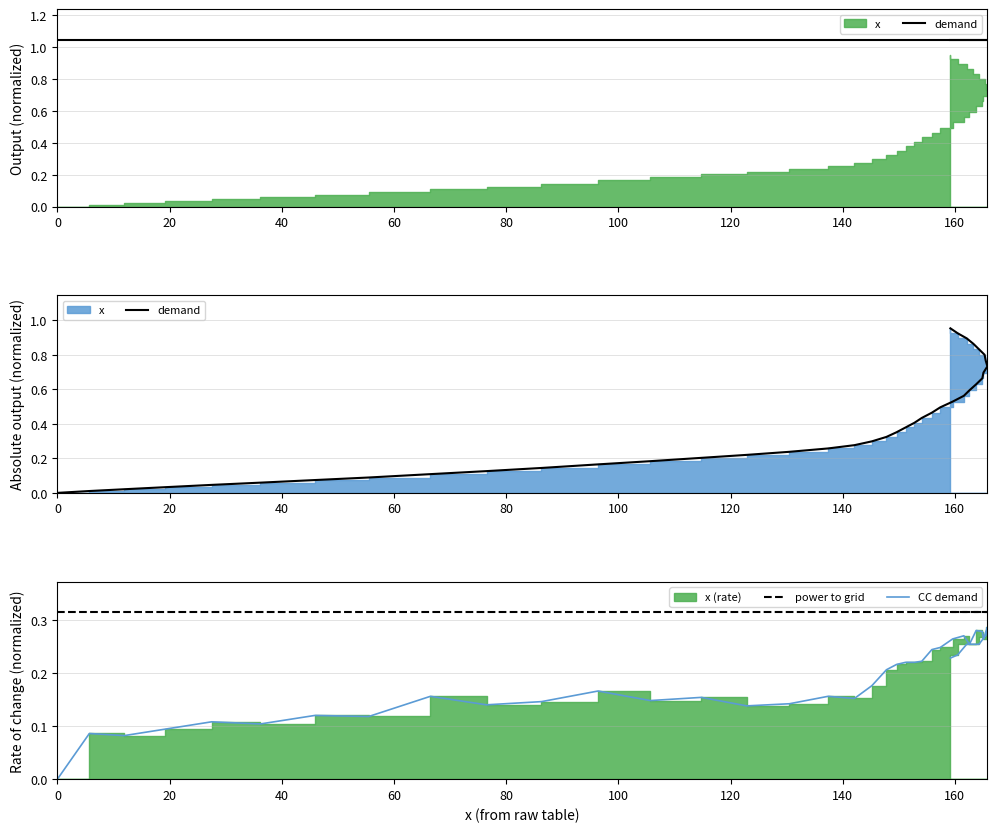

What is the maximum value shown in the chart?

1.0